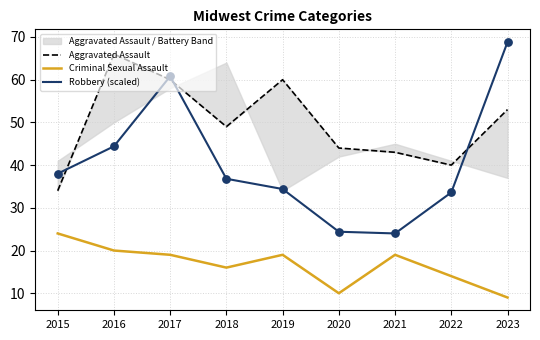

Which series reaches the minimum Y coordinate?

Criminal Sexual Assault